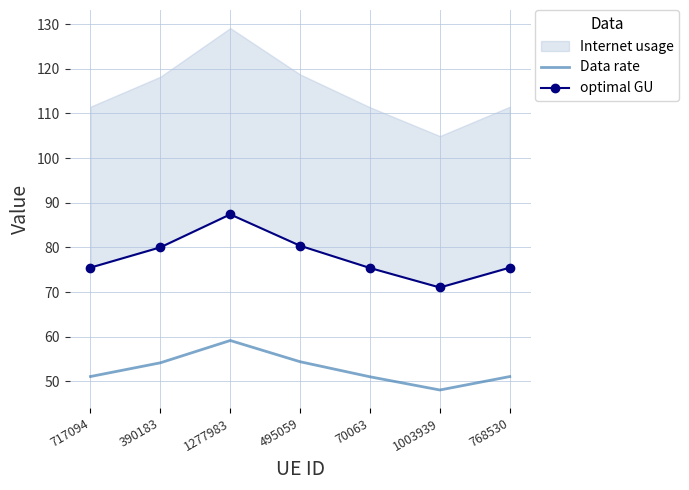

Where does the Data rate series first go above 51?

717094